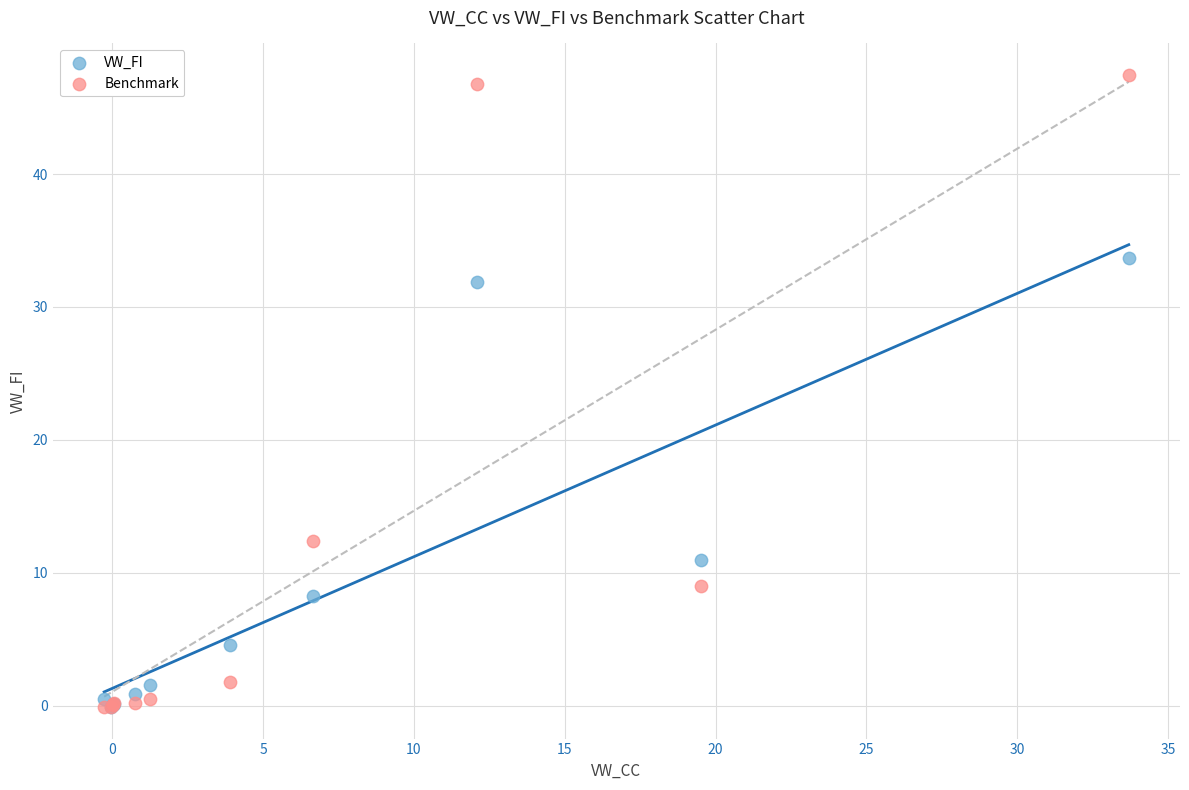

Across all series, what Y value is closest to 23?

31.9